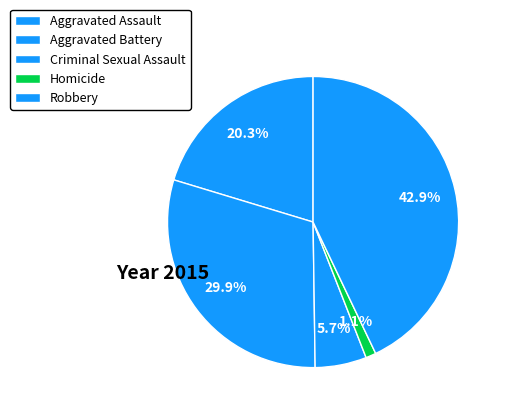

How many slices are in this pie chart?

5